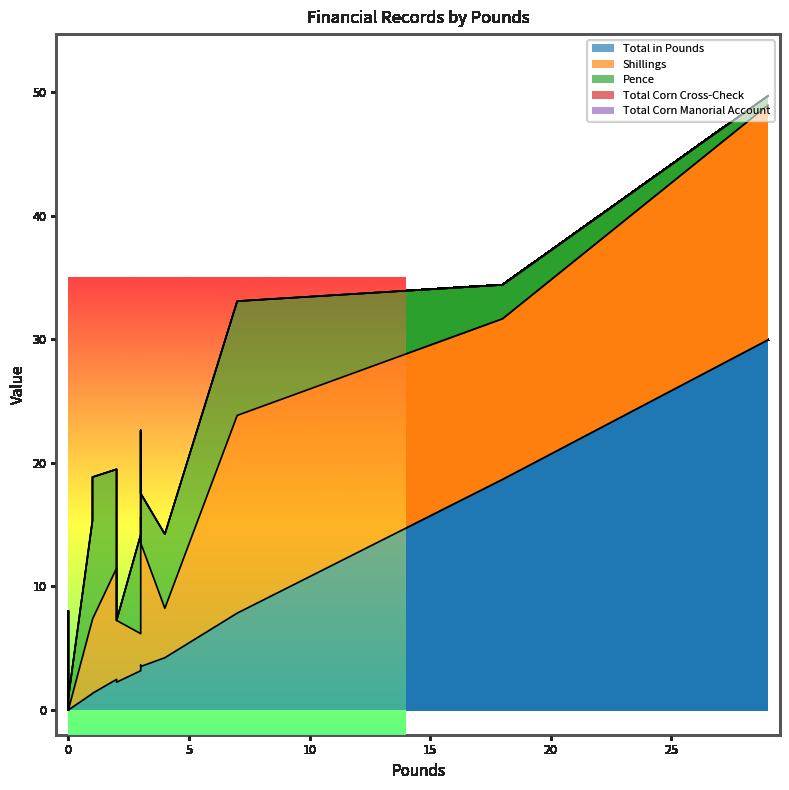

What is the approximate value of Pence at 1?

11.5